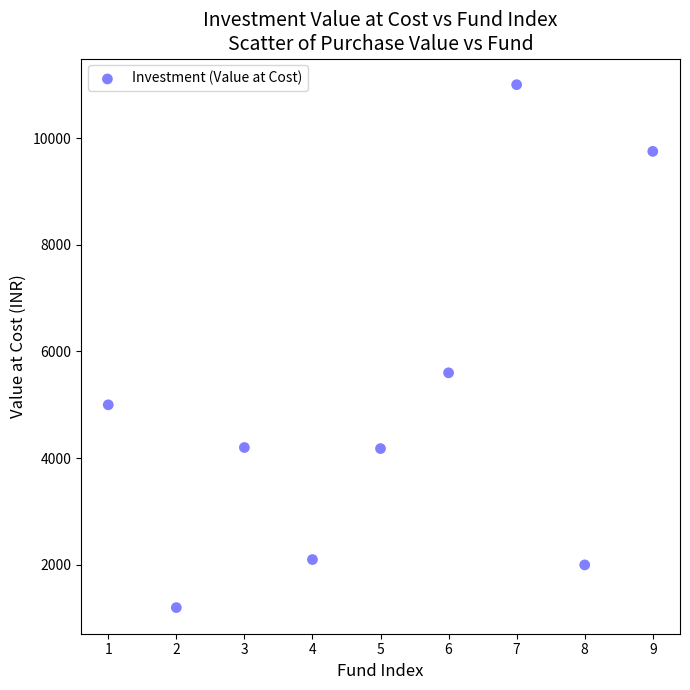

What is the range of X values (max minus min)?

8